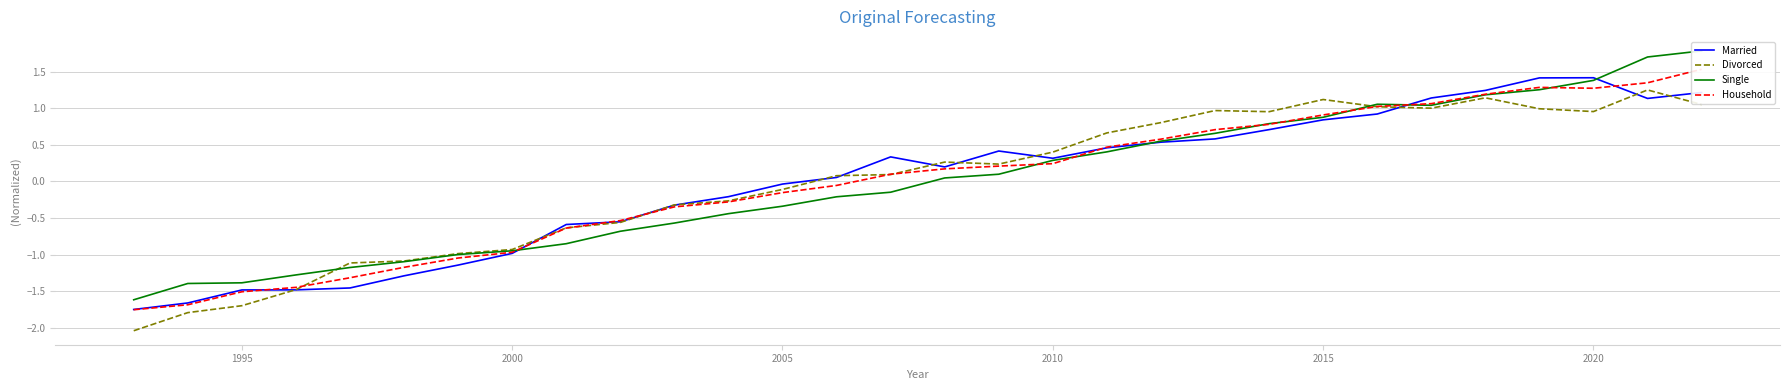

How many intersections are there between Married and Household?

7